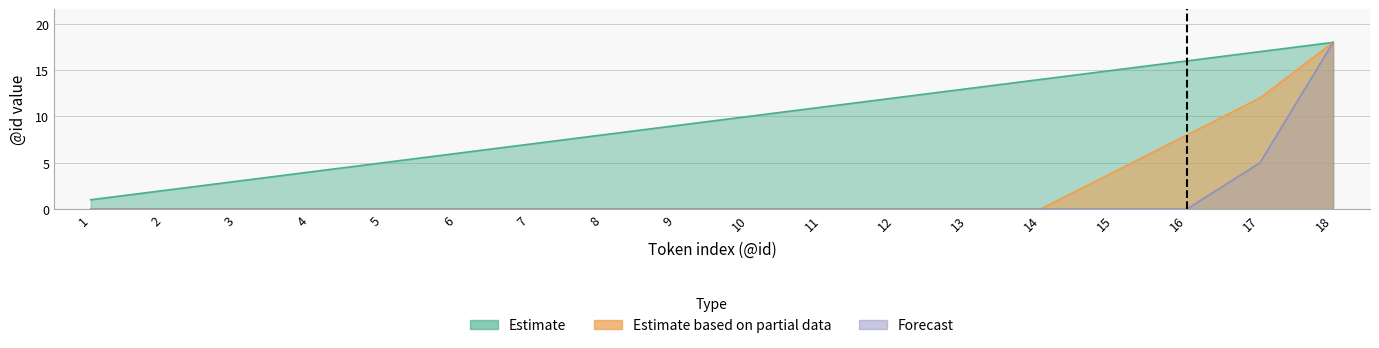

Is it true that Estimate equals 19 at 11?

False